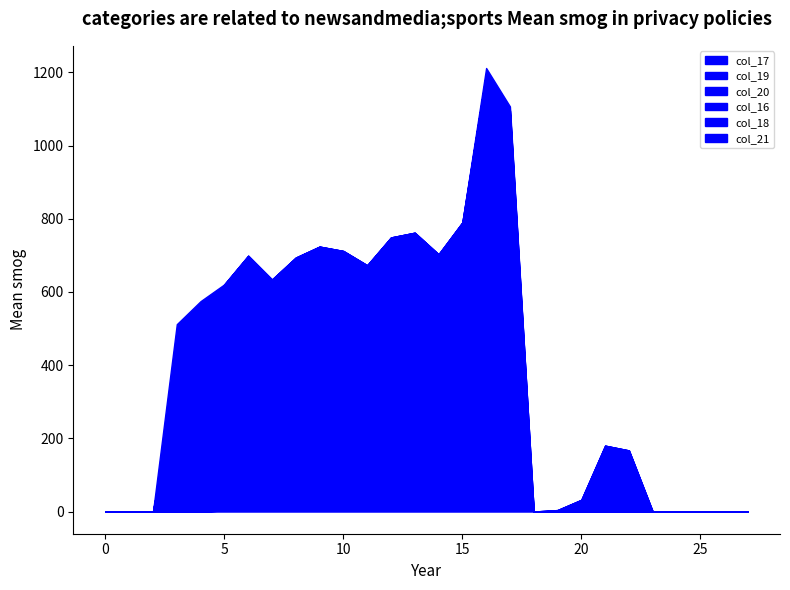

How many categories are shown in the chart?

28